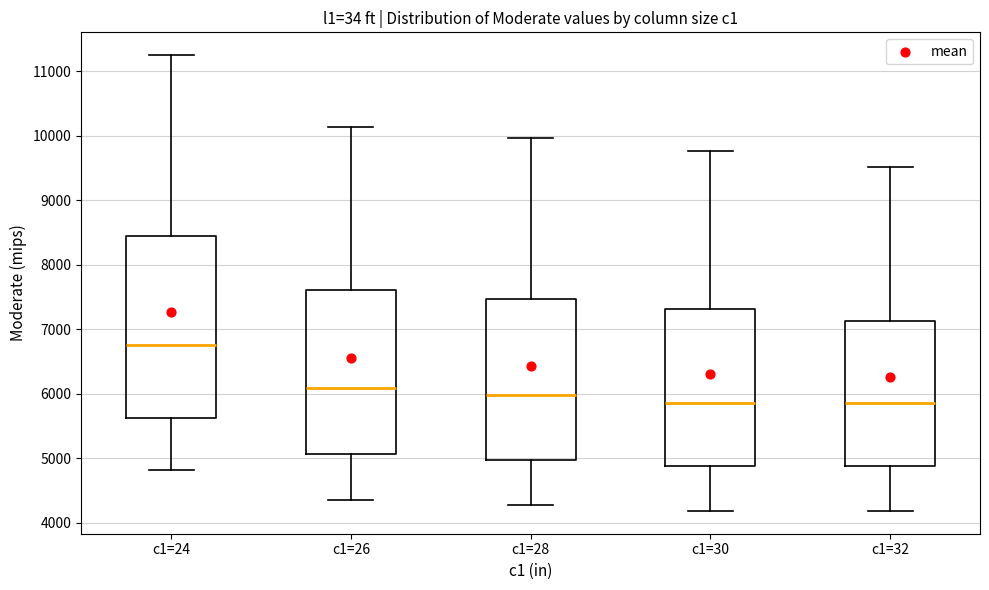

Reading left to right, transcribe this box plot: for each box, give where its median line is, the range the box spans, and where its two whiskers end, as read against the y-axis. The values are not printed on the chart, so give them approximately, as read against the axis.

c1=24: median 6700, box 5600 to 8400, whiskers 4800 to 11200
c1=26: median 6100, box 5100 to 7600, whiskers 4300 to 10100
c1=28: median 6000, box 5000 to 7500, whiskers 4300 to 10000
c1=30: median 5900, box 4900 to 7300, whiskers 4200 to 9800
c1=32: median 5900, box 4900 to 7100, whiskers 4200 to 9500